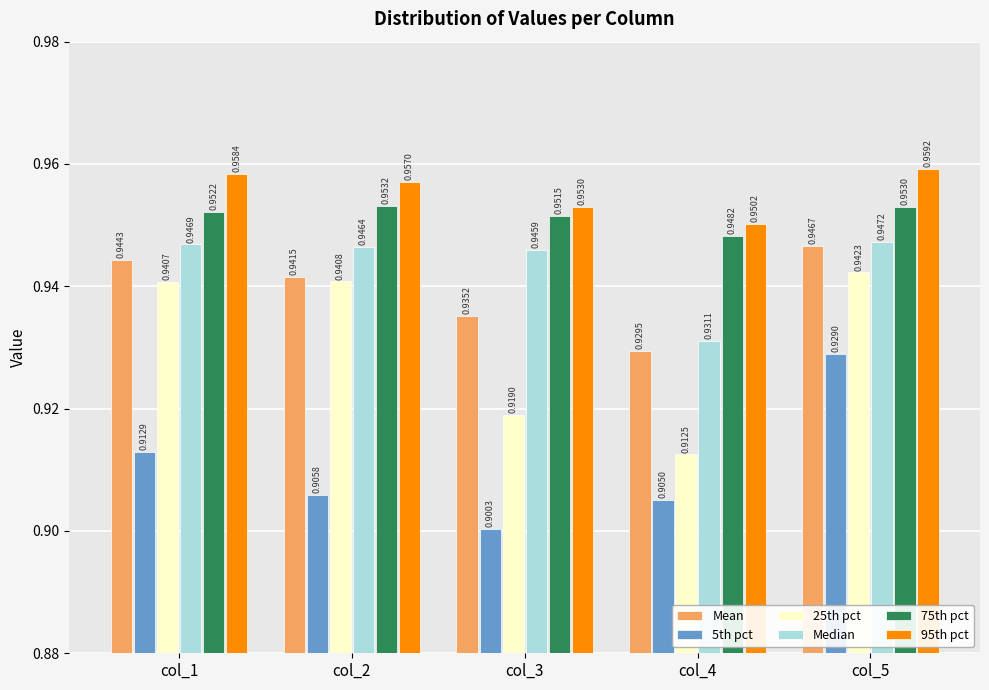

Between col_2 and col_5, which series saw the biggest shift?

5th pct